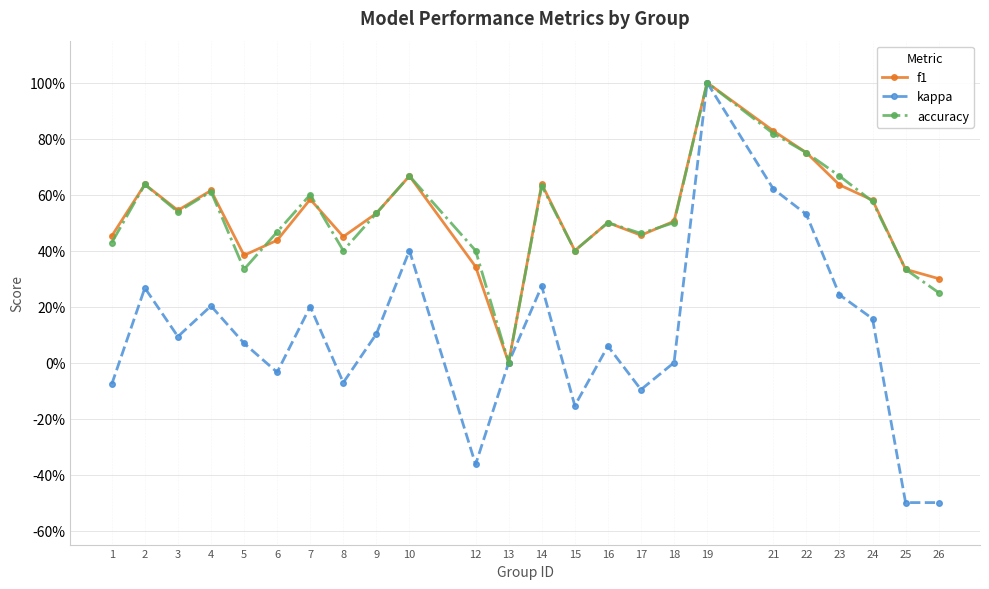

Between 1 and 21, which series saw the biggest shift?

kappa